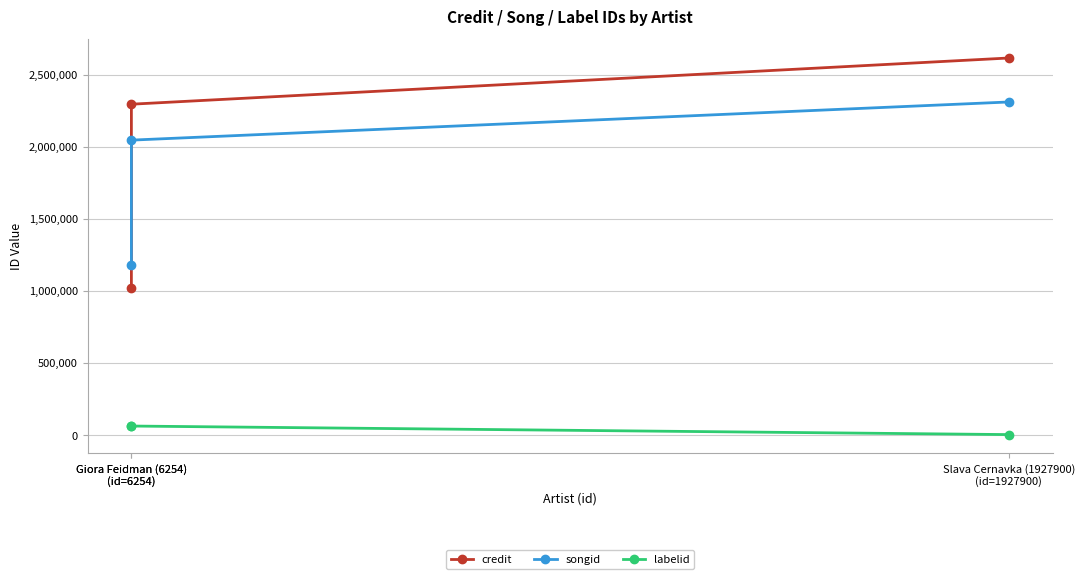

Reading right to left, extract all data points from this chart.

credit: 2615083	2294649	1018791
songid: 2310052	2045475	1178345
labelid: 3267	62597	62597